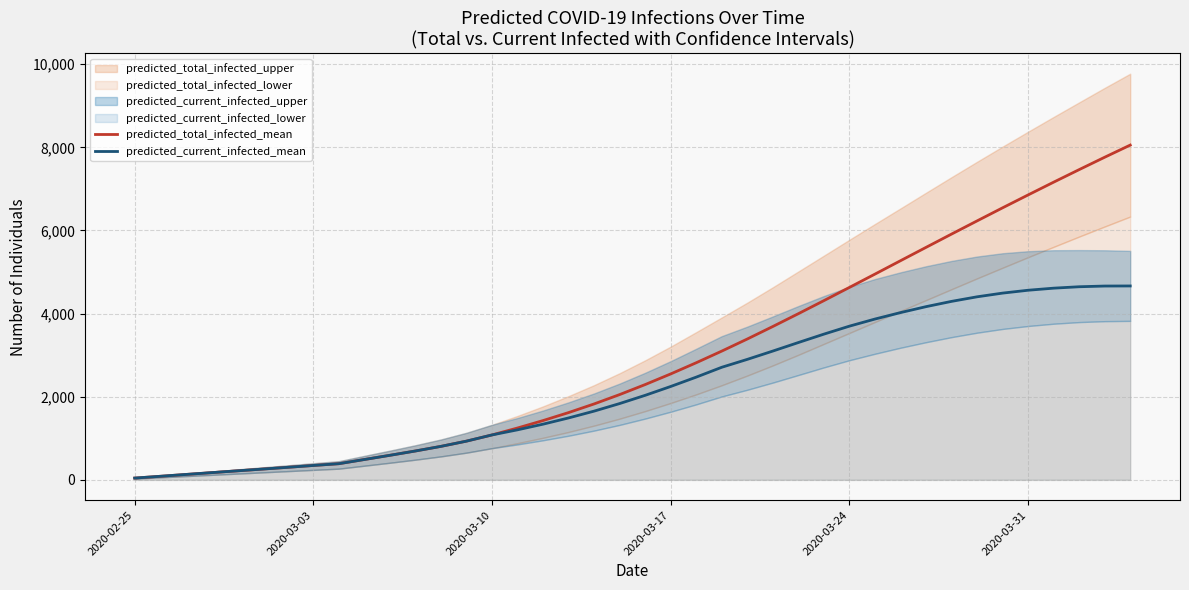

What is the highest value of the predicted_total_infected_mean series?

8054